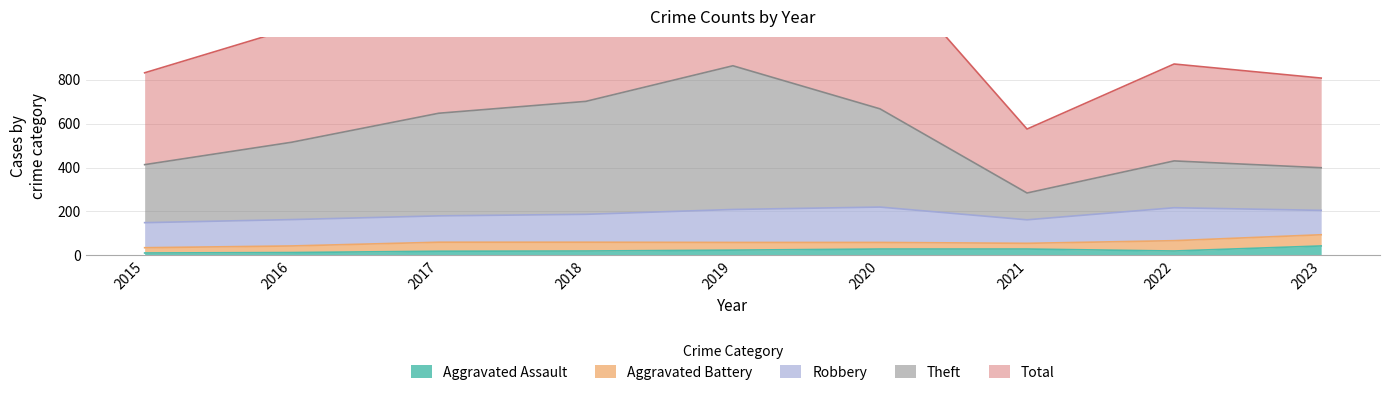

The value of Aggravated Assault at 2019 is 24. True or false?

True